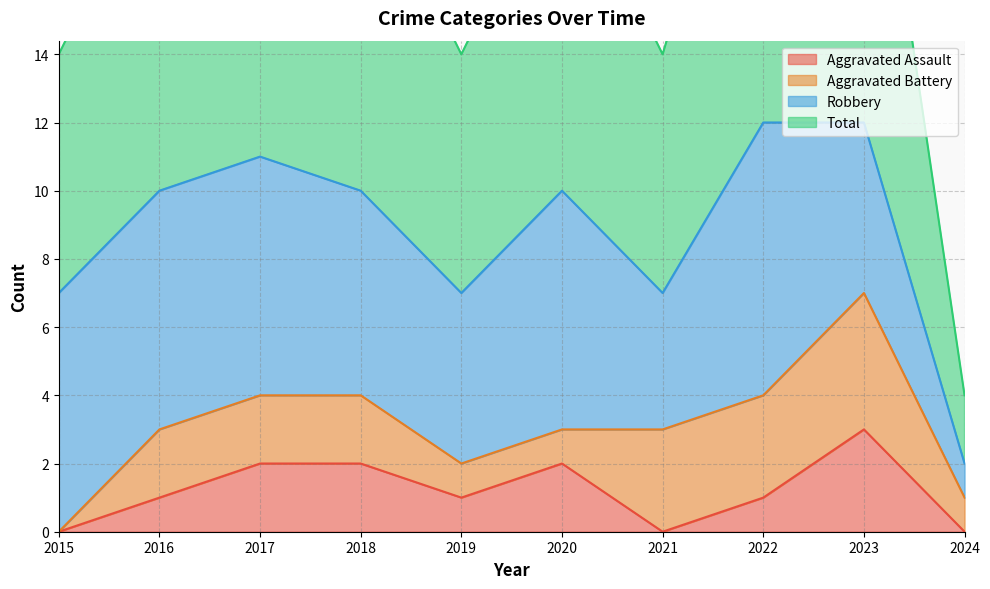

At which label does Total first exceed 10?

2017